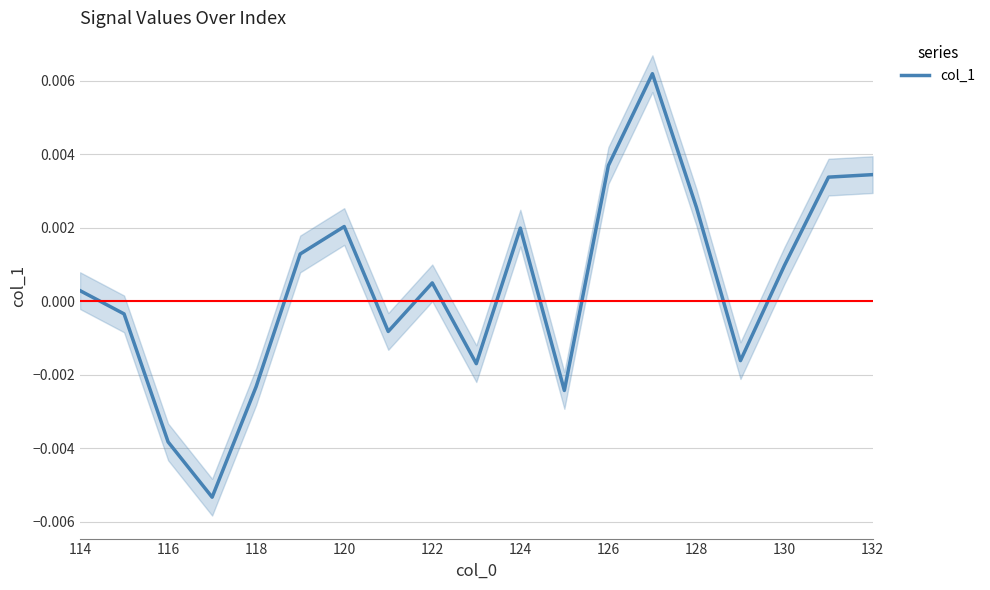

Where does the col_1 series first go above 0?

114